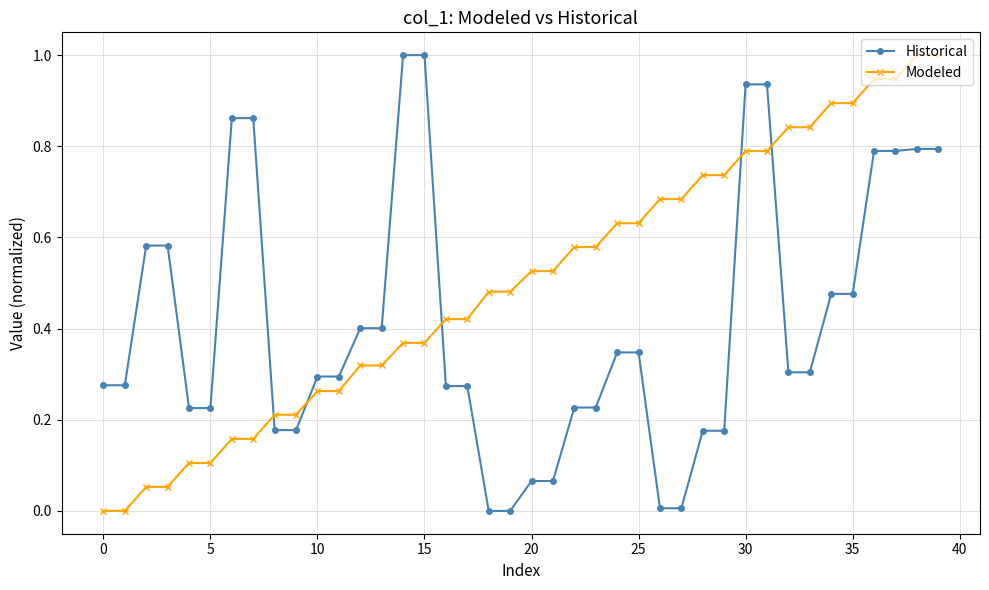

What is the difference between the second highest and minimum values in the Historical series?

1.0